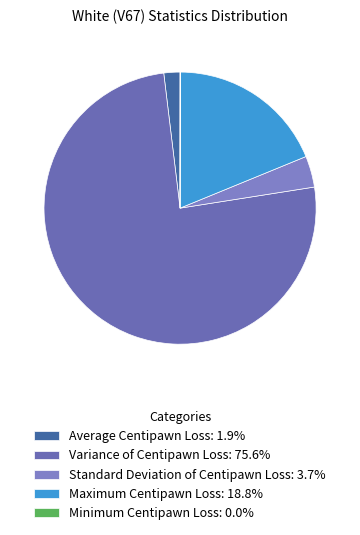

To the nearest percent, what is the difference between the largest and smallest slice percentages?

76%